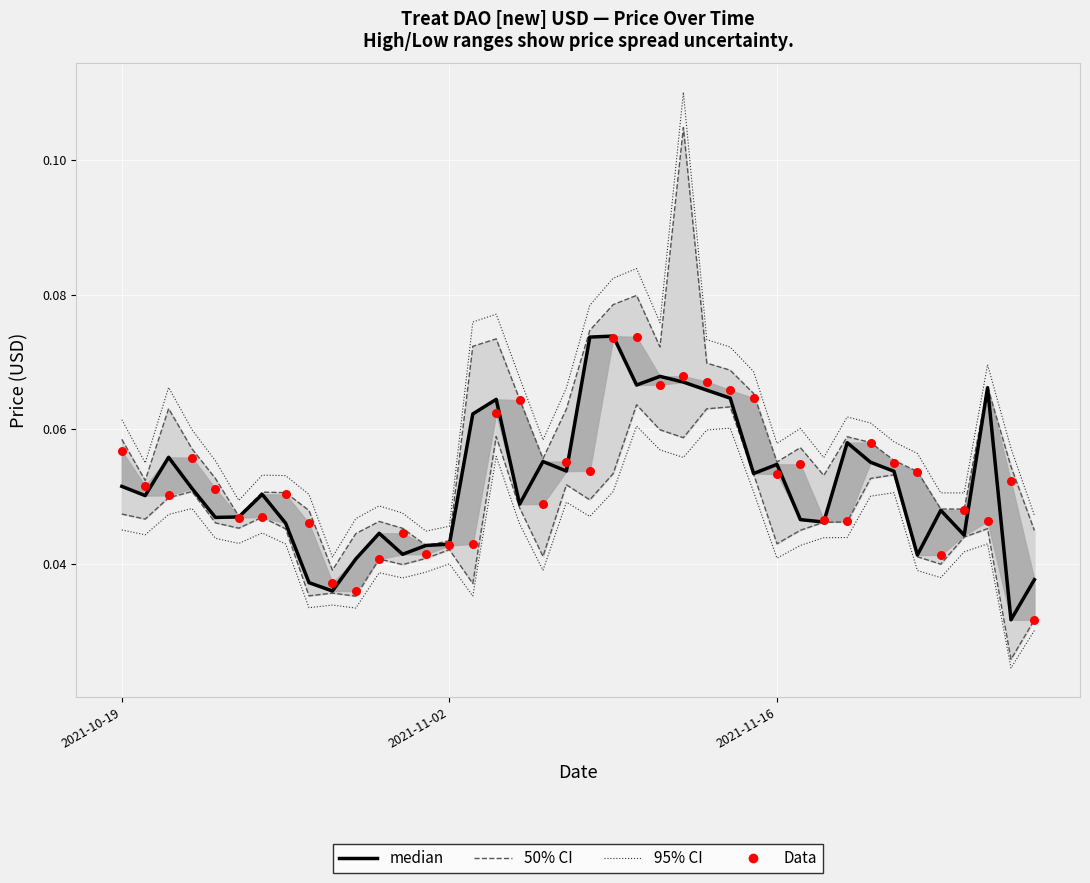

Which series has the largest total across all categories?

Upper 95% bound